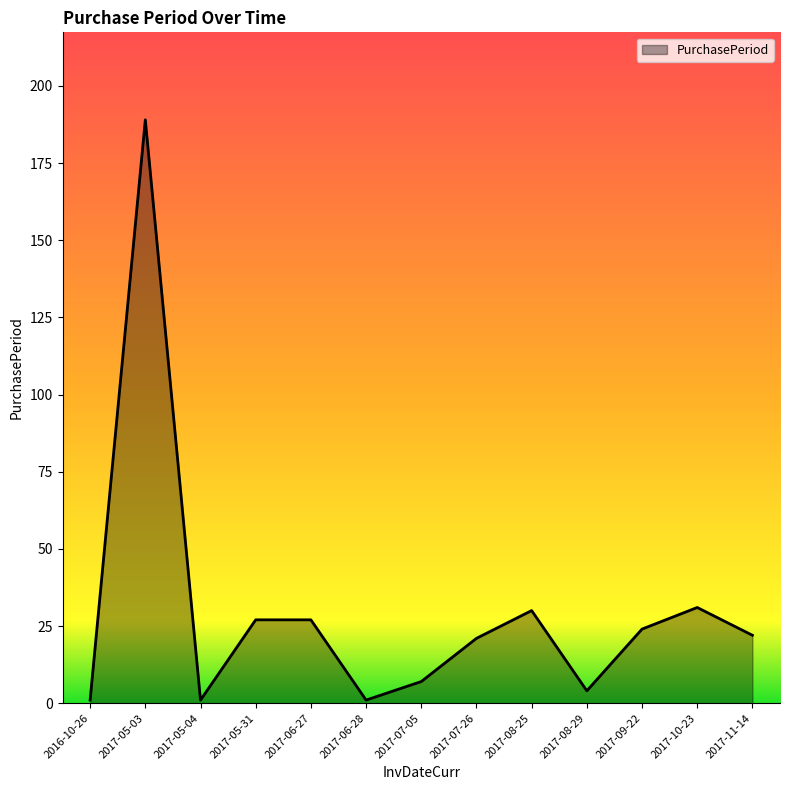

Does the chart display data point markers on the line(s)?

No